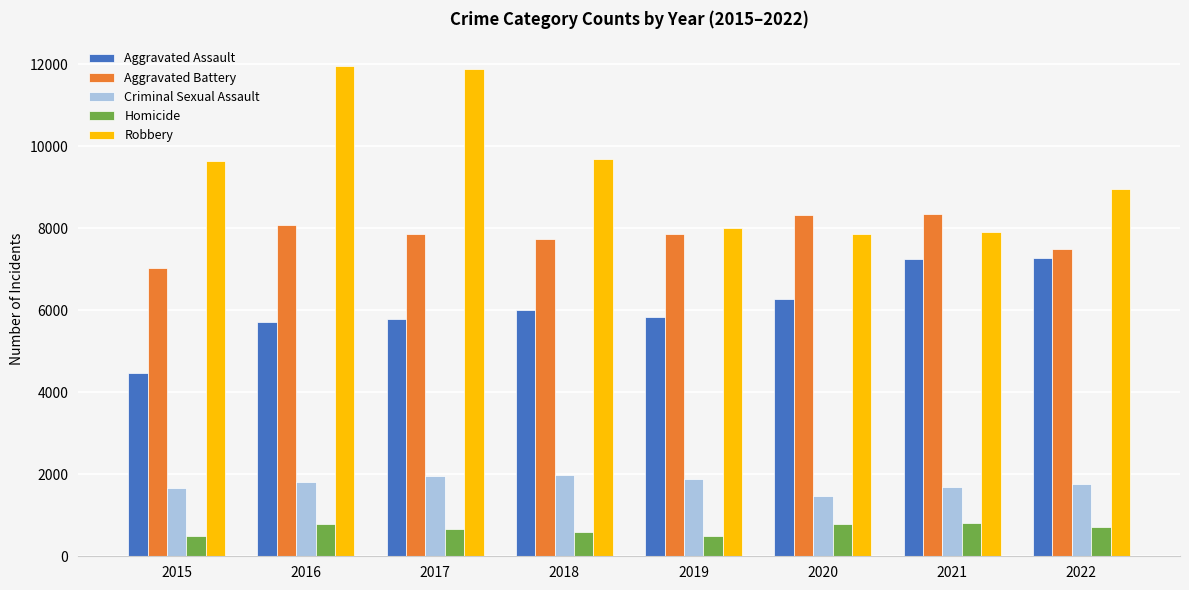

Are the bars horizontal?

No